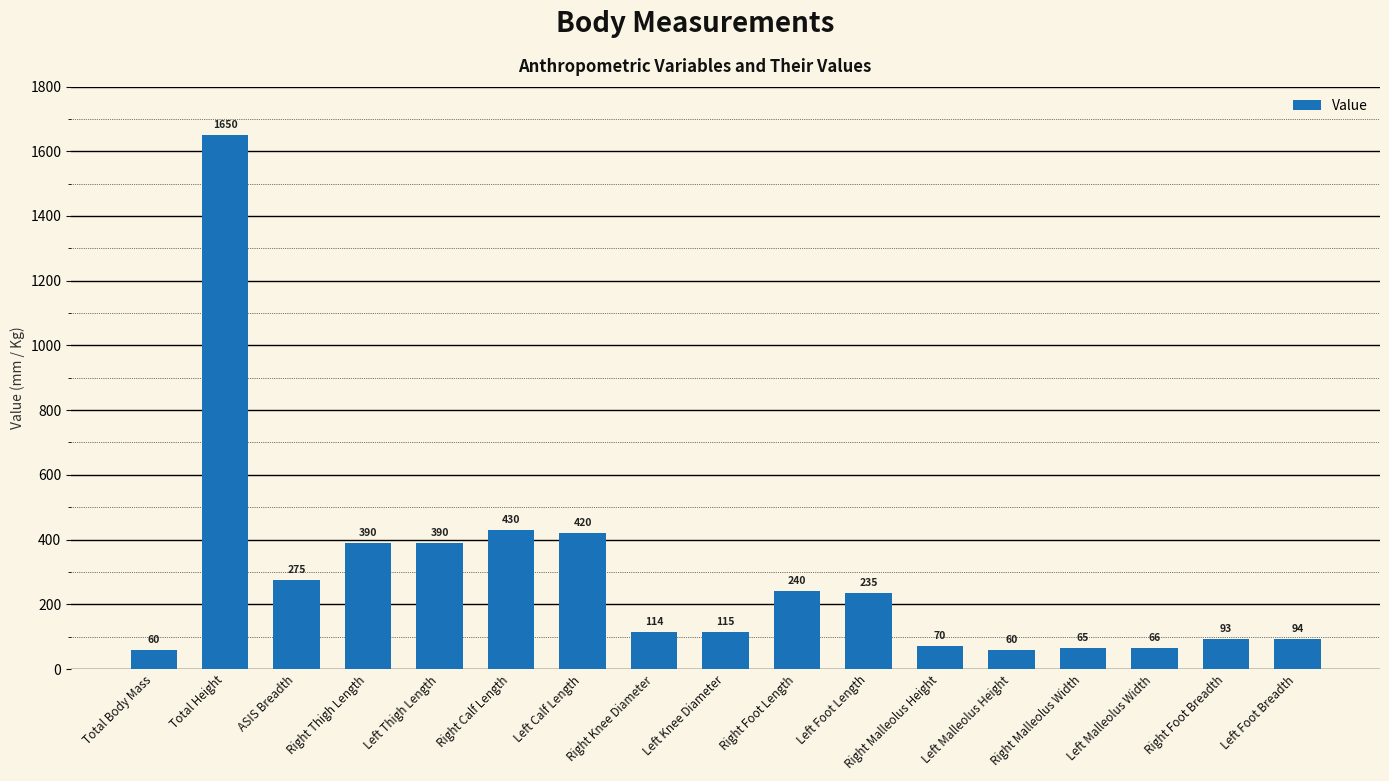

What is the sum of the values at ASIS Breadth and Left Thigh Length?

665